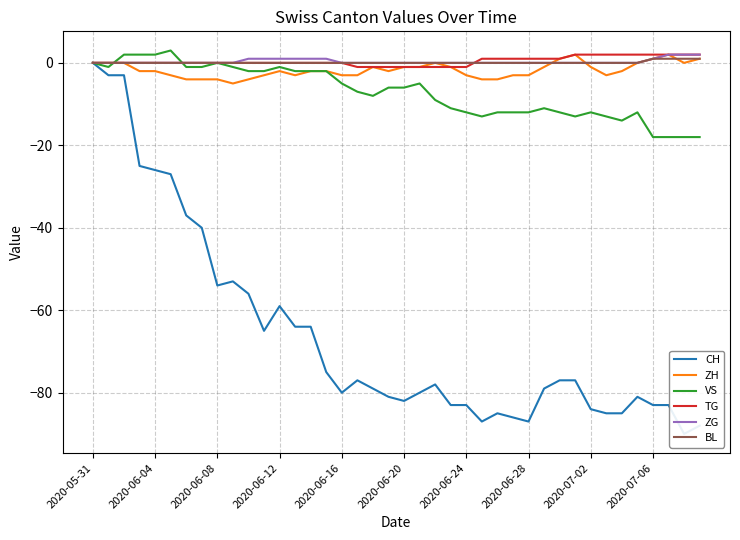

What is the sum of all VS values?

-283